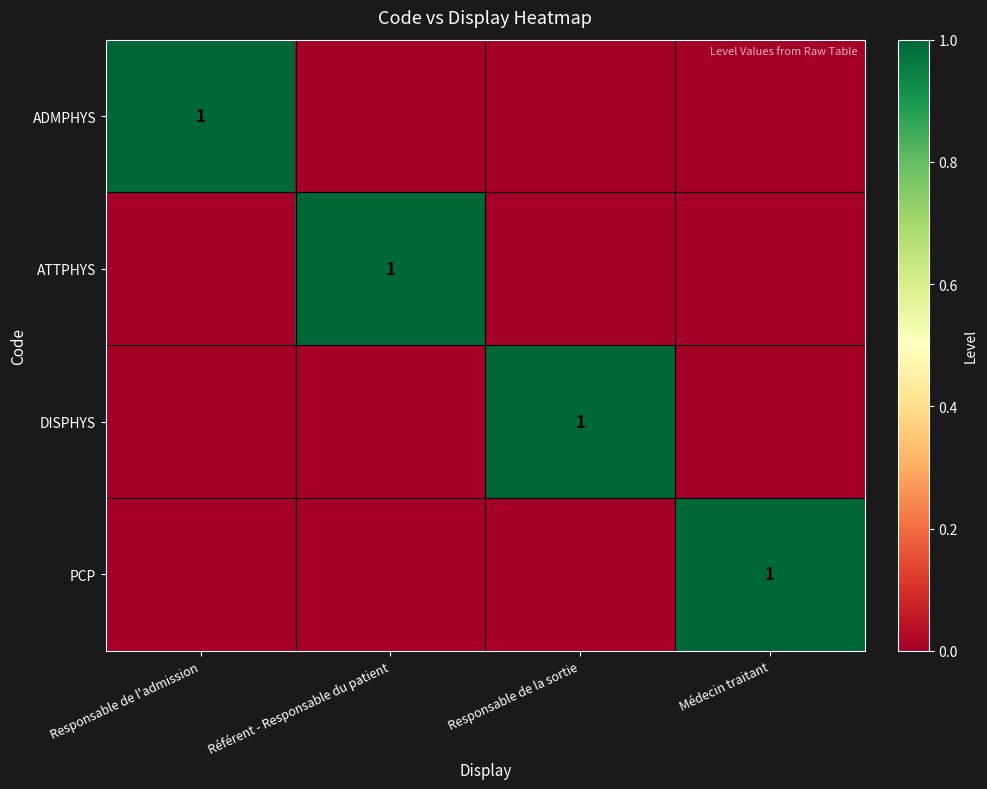

What is the difference between the highest and lowest values at Responsable de la sortie?

1